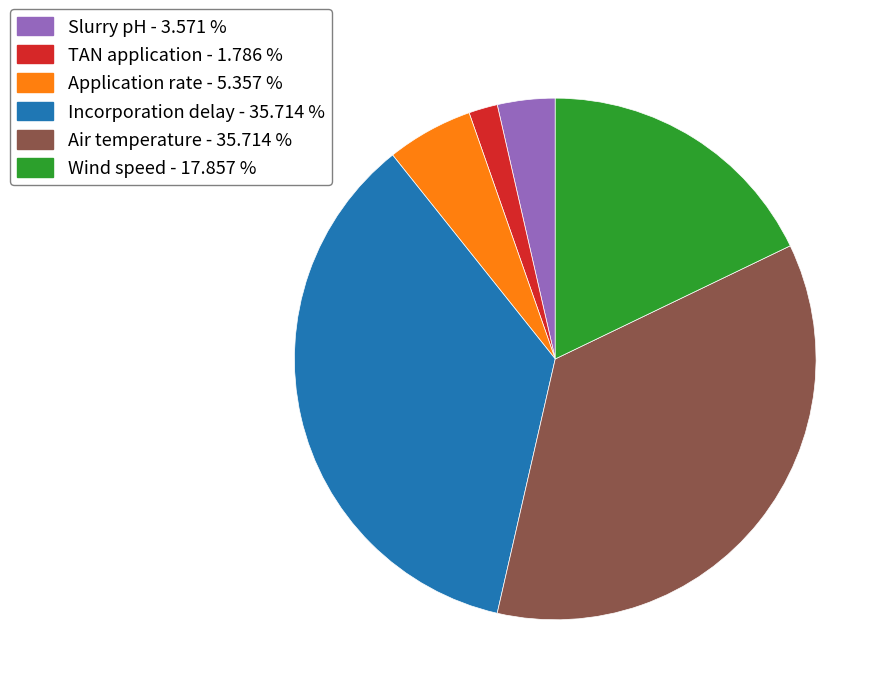

Combined, do Application rate - 5.357 % and TAN application - 1.786 % account for over 50%?

No